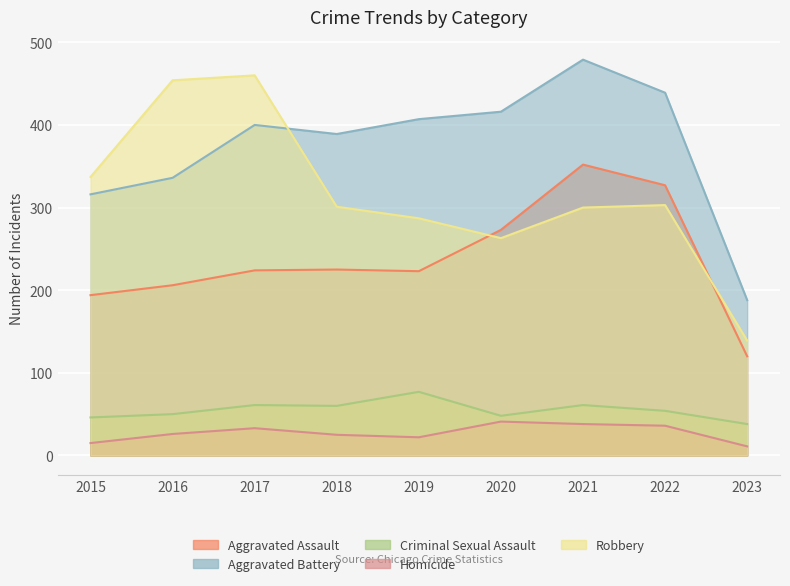

Is it true that Aggravated Assault equals 327 at 2022?

True